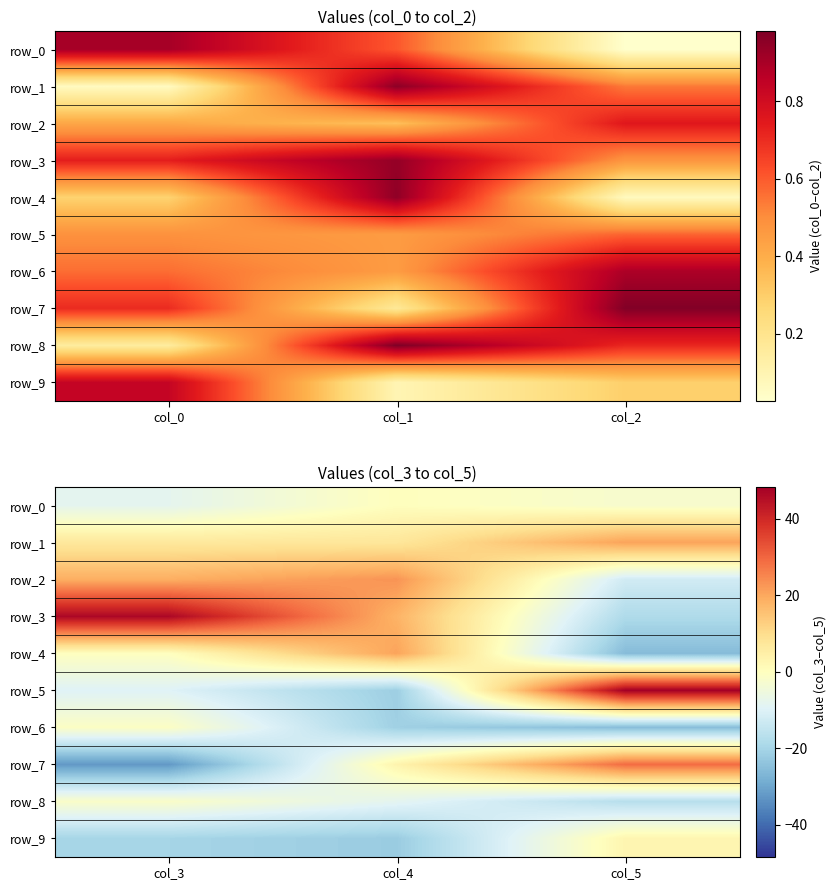

List the series in order of their peak value, highest first.

row_5, row_3, row_7, row_2, row_1, row_4, row_9, row_0, row_6, row_8